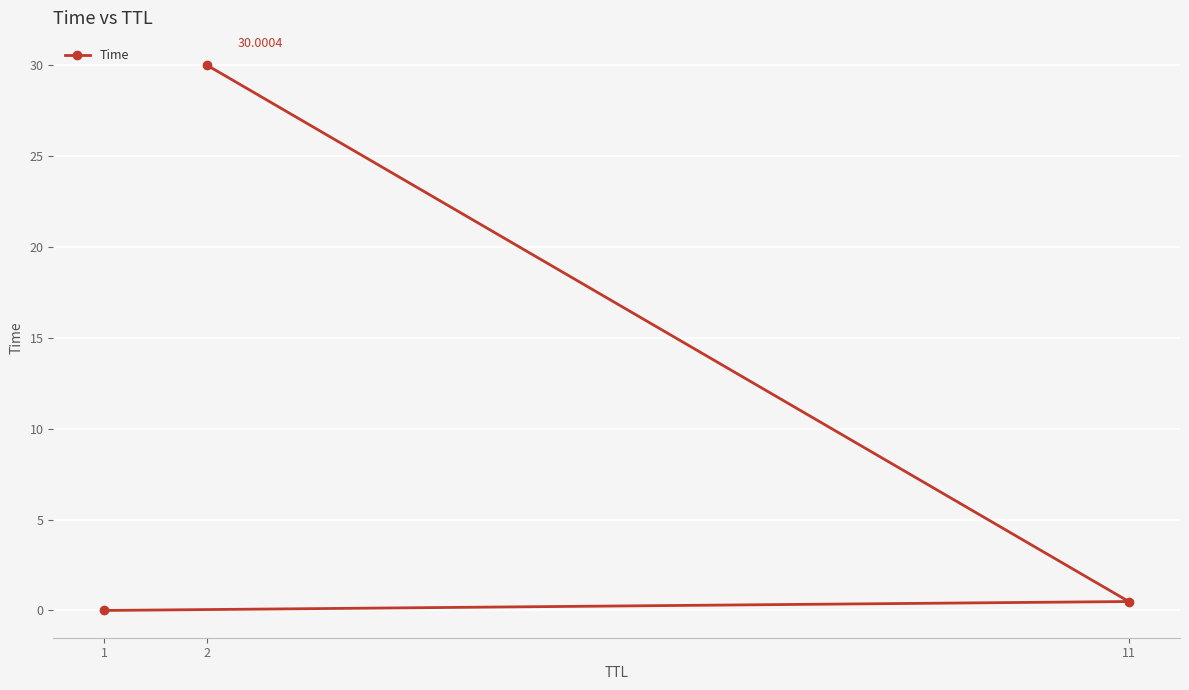

What position from the right is 2?

1